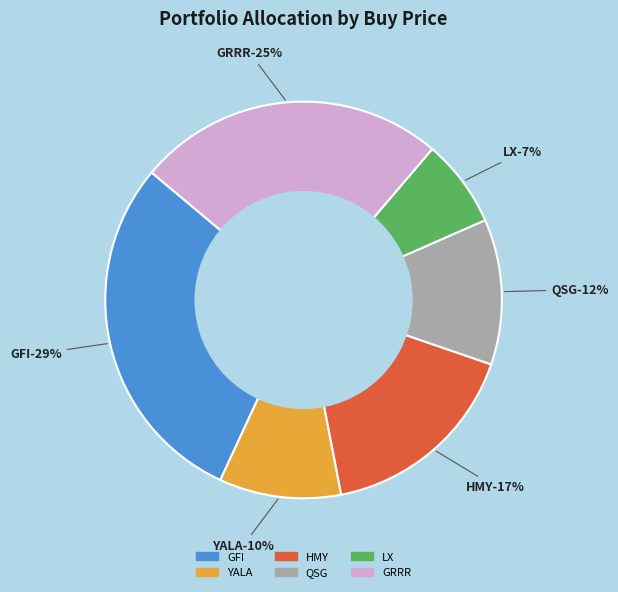

To the nearest percent, what portion does GRRR represent?

25%